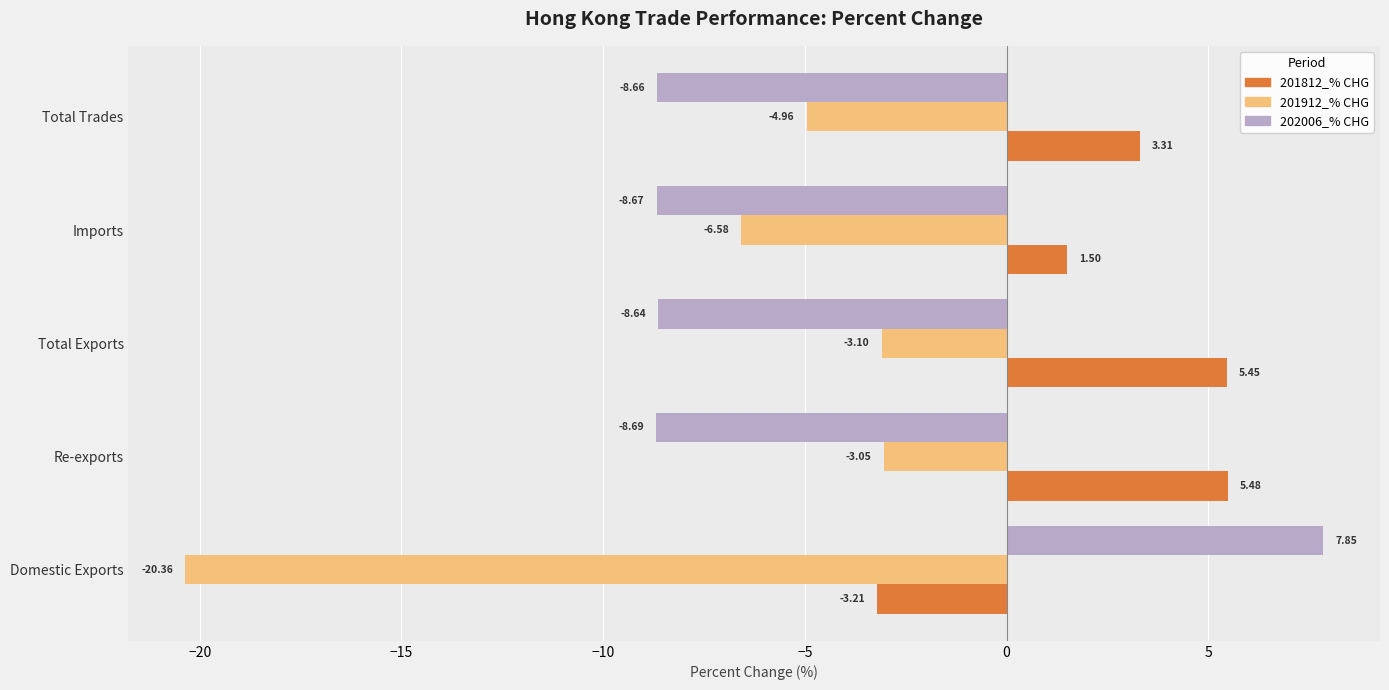

Which category has the highest value across all series?

Domestic Exports